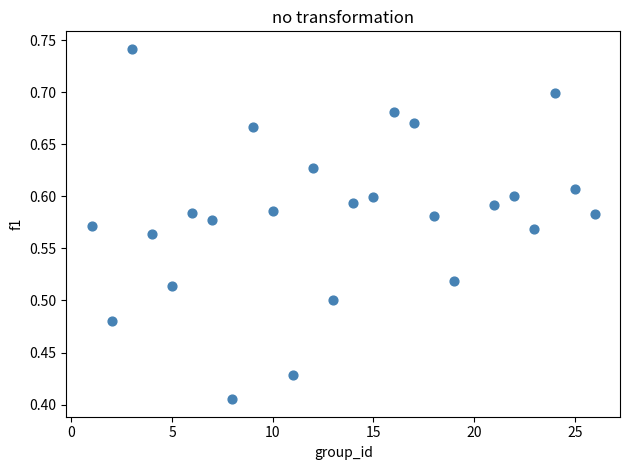

What is the range of Y values (max minus min)?

0.3